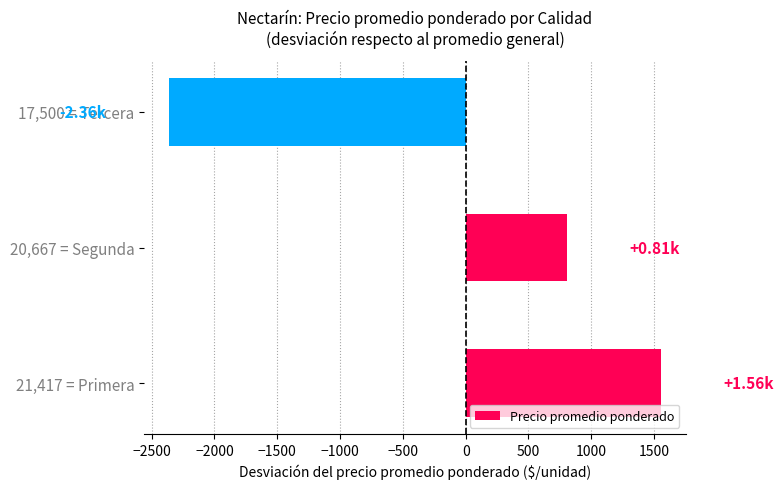

At which category does the chart reach its minimum across all series?

17,500 = Tercera